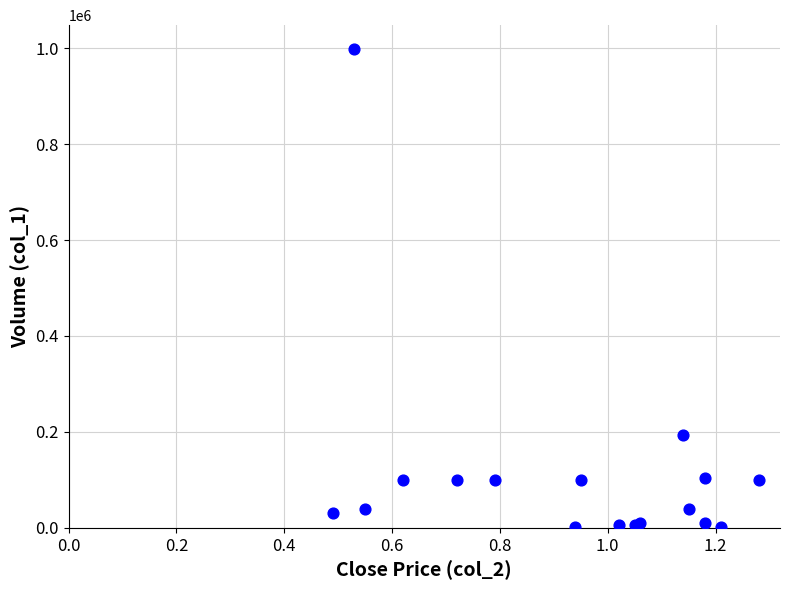

What Y value in the scatter plot is closest to 499500?

194000